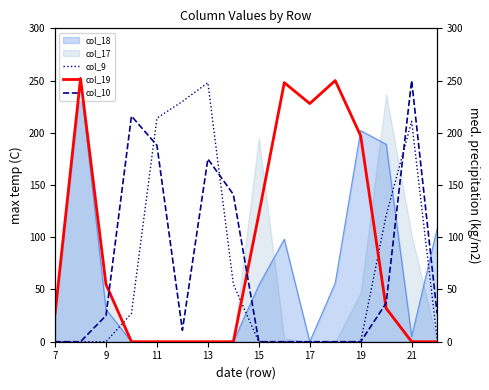

What is the highest value of the col_9 series?

248